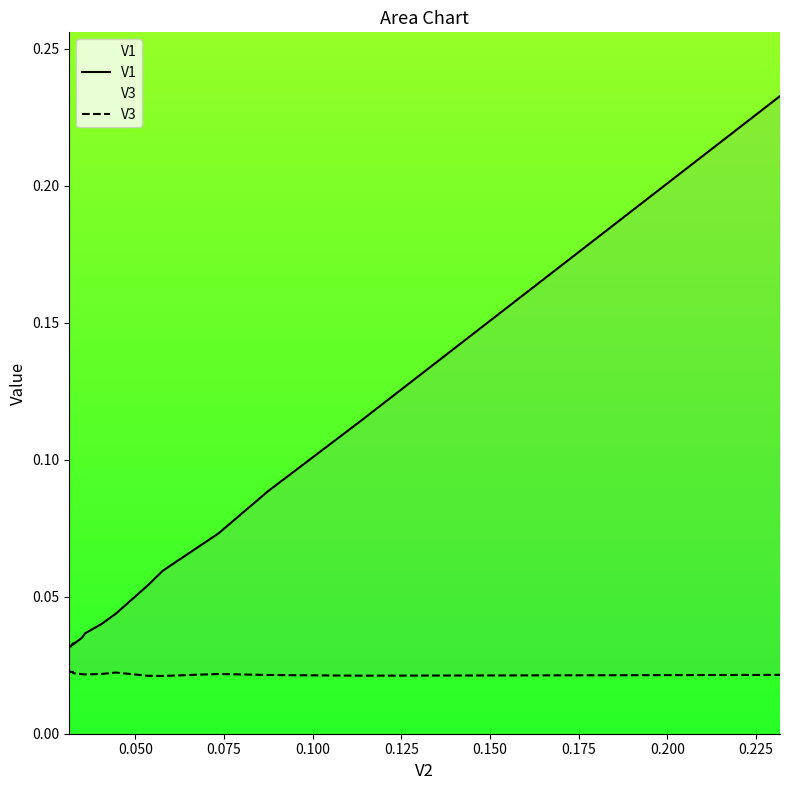

Which series has the largest total across all categories?

V1